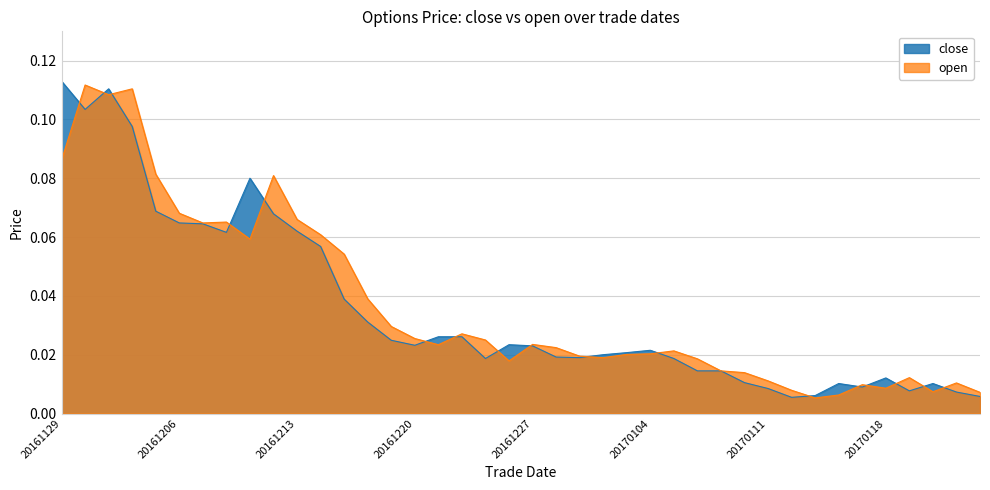

Reading right to left, what are all the values shown in this chart?

close: 0.0	0.0	0.0	0.0	0.0	0.0	0.0	0.0	0.0	0.0	0.0	0.0	0.0	0.0	0.0	0.0	0.0	0.0	0.0	0.0	0.0	0.0	0.0	0.0	0.0	0.0	0.0	0.0	0.1	0.1	0.1	0.1	0.1	0.1	0.1	0.1	0.1	0.1	0.1	0.1
open: 0.0	0.0	0.0	0.0	0.0	0.0	0.0	0.0	0.0	0.0	0.0	0.0	0.0	0.0	0.0	0.0	0.0	0.0	0.0	0.0	0.0	0.0	0.0	0.0	0.0	0.0	0.0	0.1	0.1	0.1	0.1	0.1	0.1	0.1	0.1	0.1	0.1	0.1	0.1	0.1